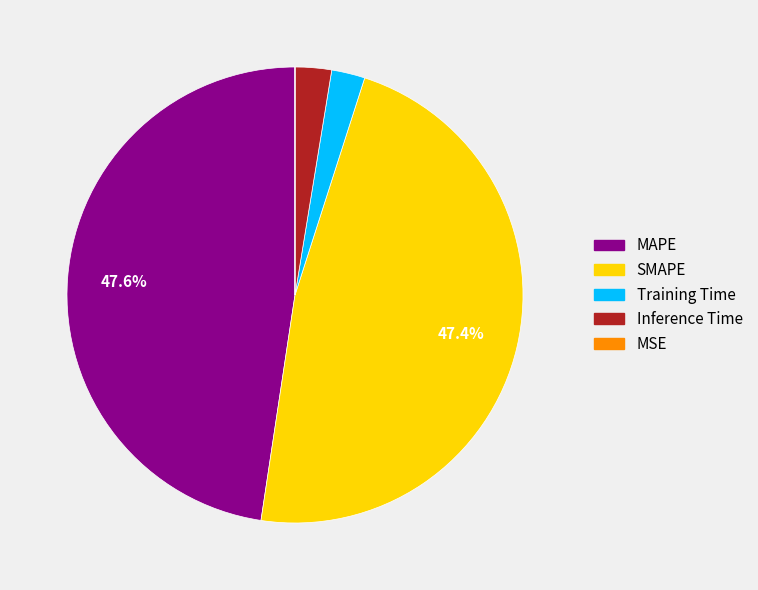

To the nearest percent, what is the average slice percentage?

20%